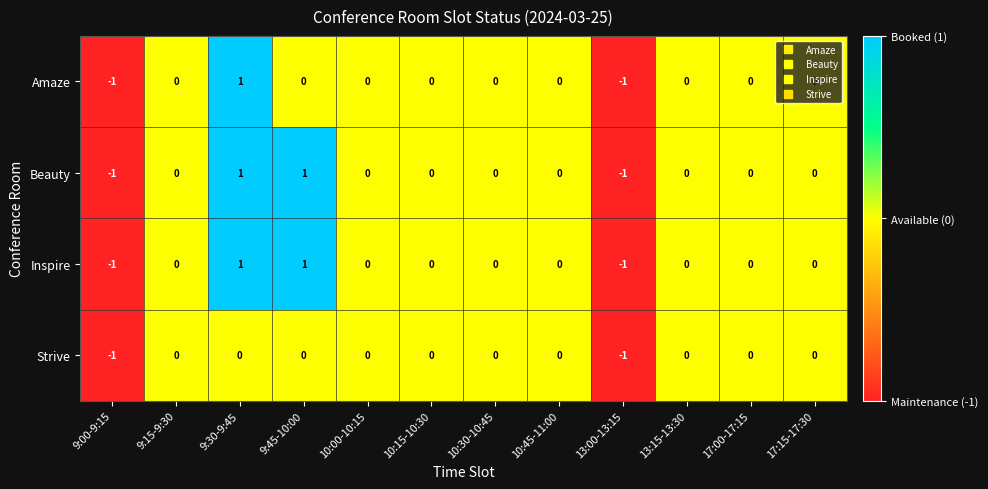

Is it true that Beauty equals -1 at 10:30-10:45?

False